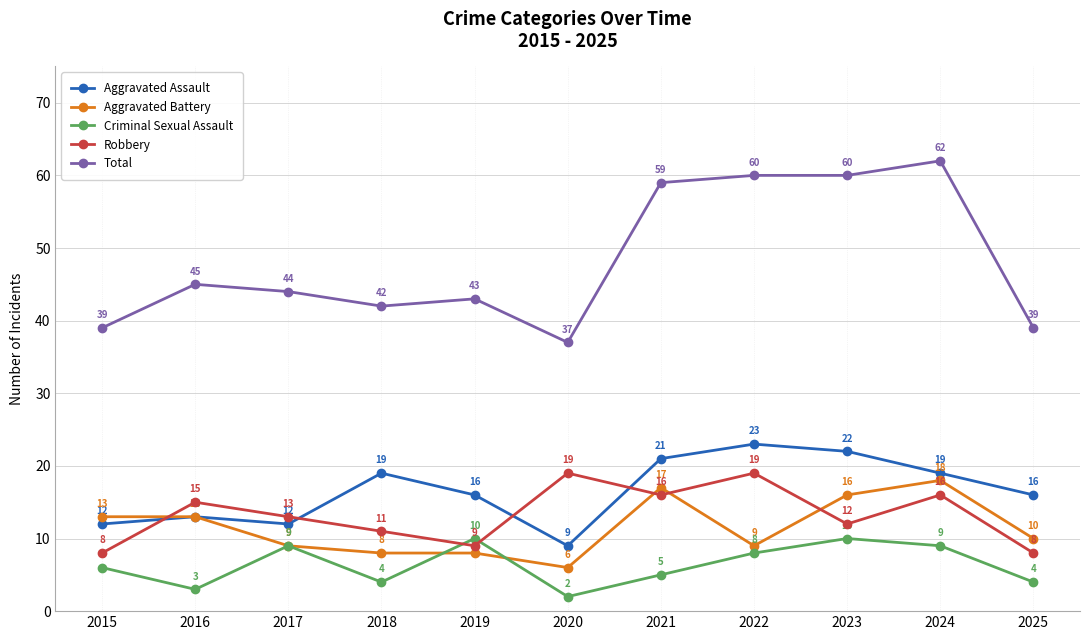

What is the difference between the highest and lowest values at 2021?

54